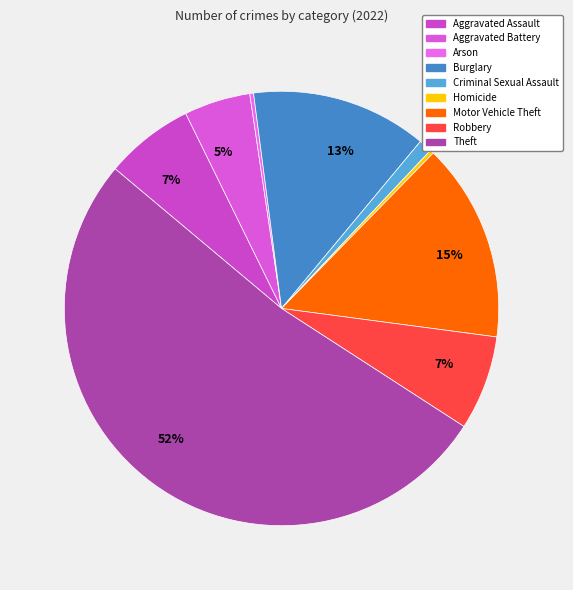

How many slices are in this pie chart?

9